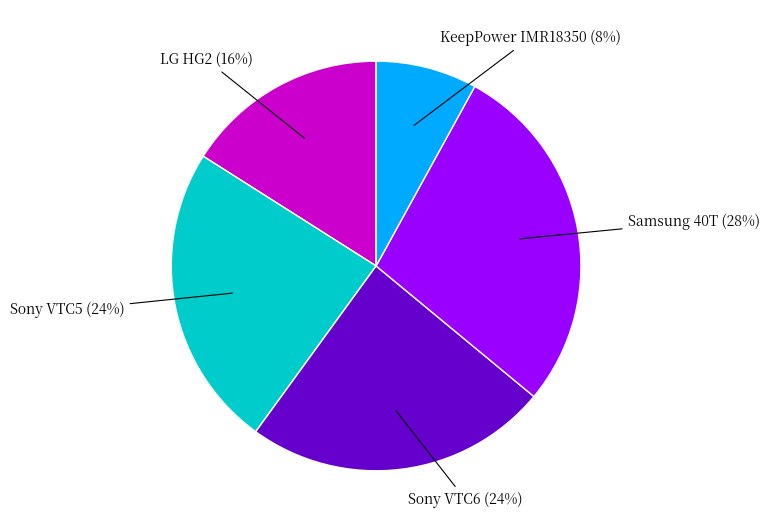

How many segments does this pie chart have?

5